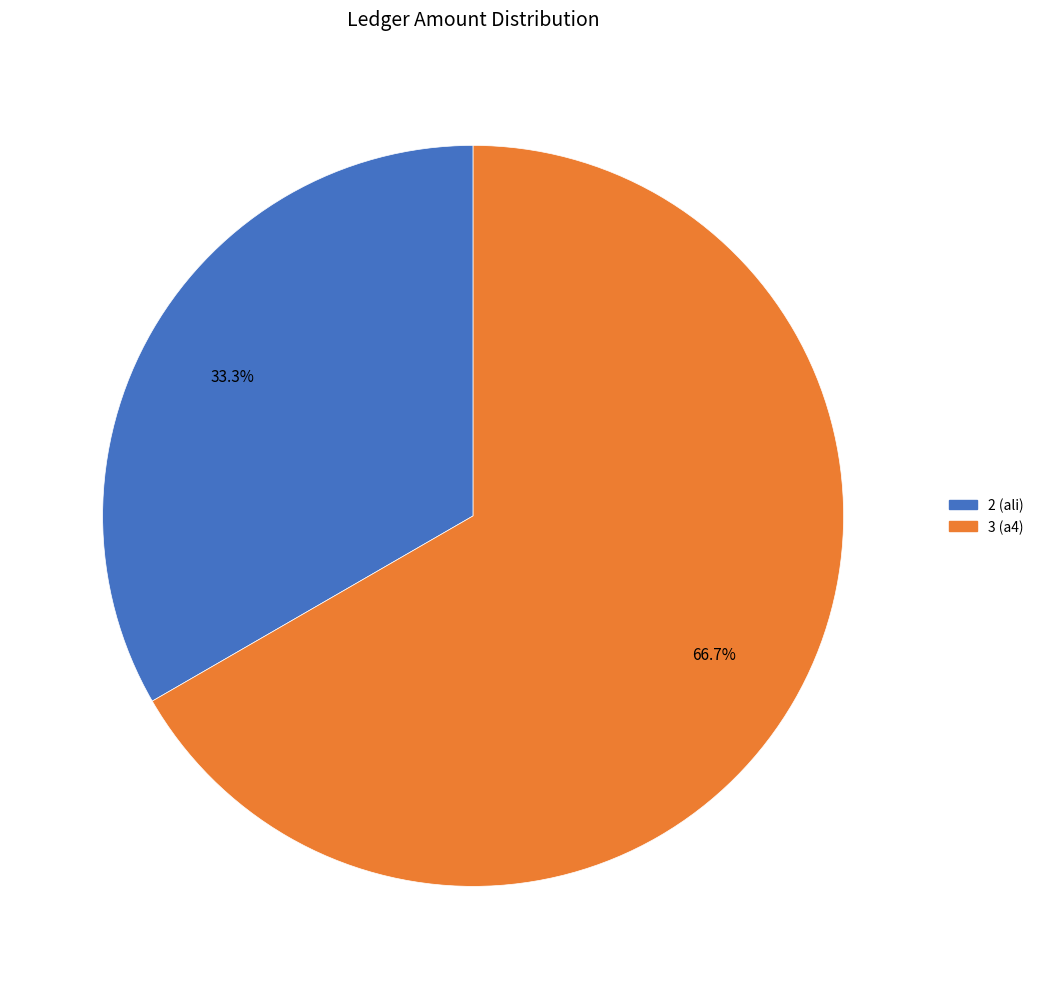

Which category accounts for the majority?

3